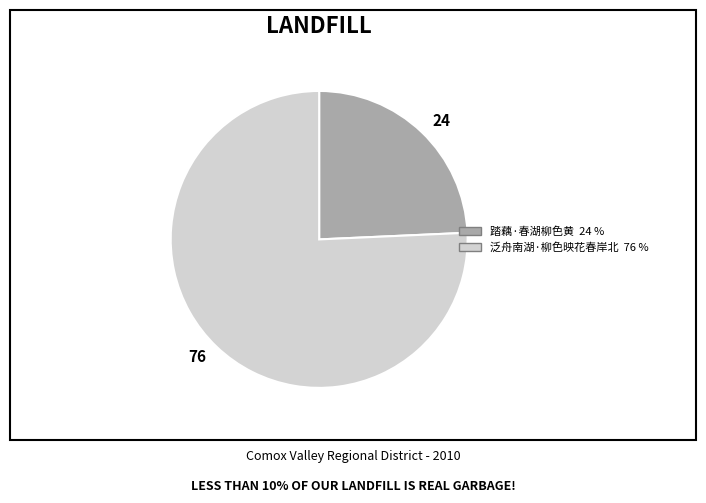

Is it true that 泛舟南湖·柳色映花春岸北 is 82% of the pie?

False